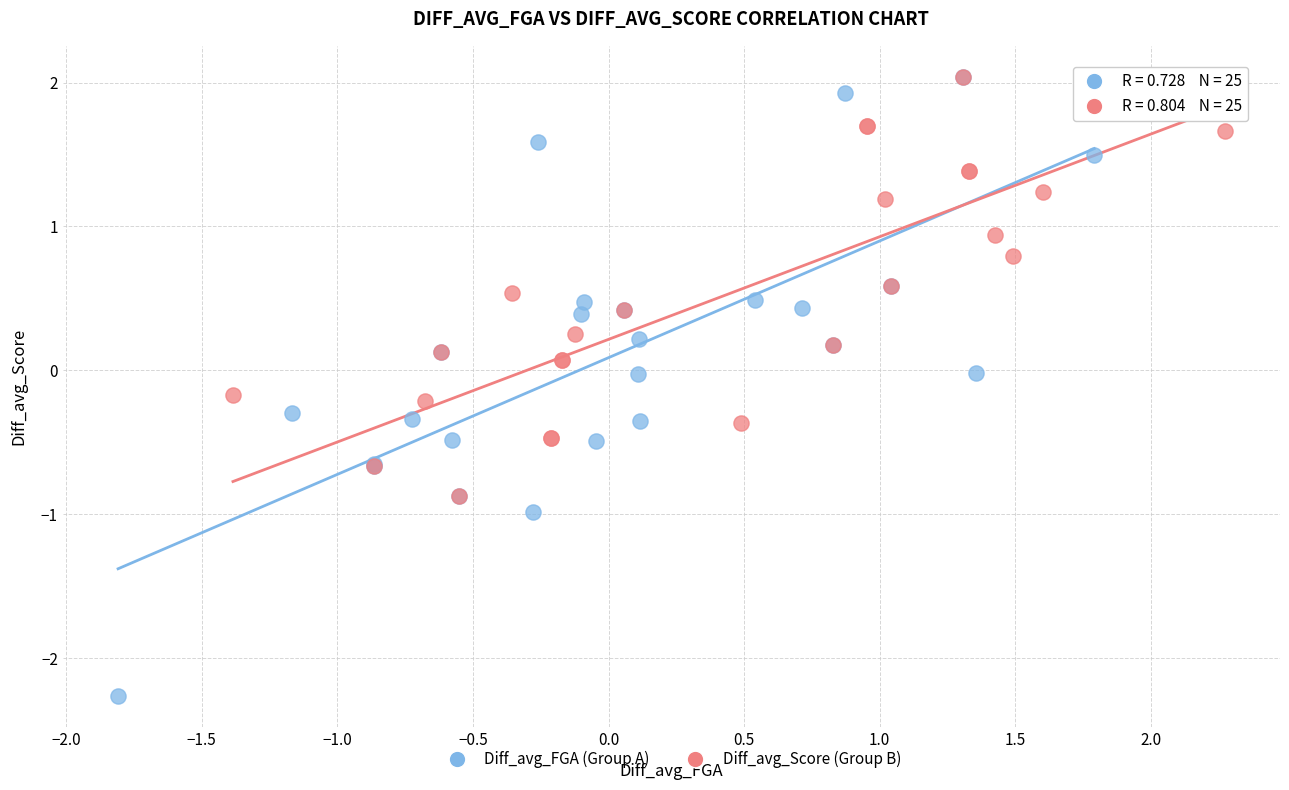

Which series reaches the minimum Y coordinate?

Diff_avg_FGA (Group A)